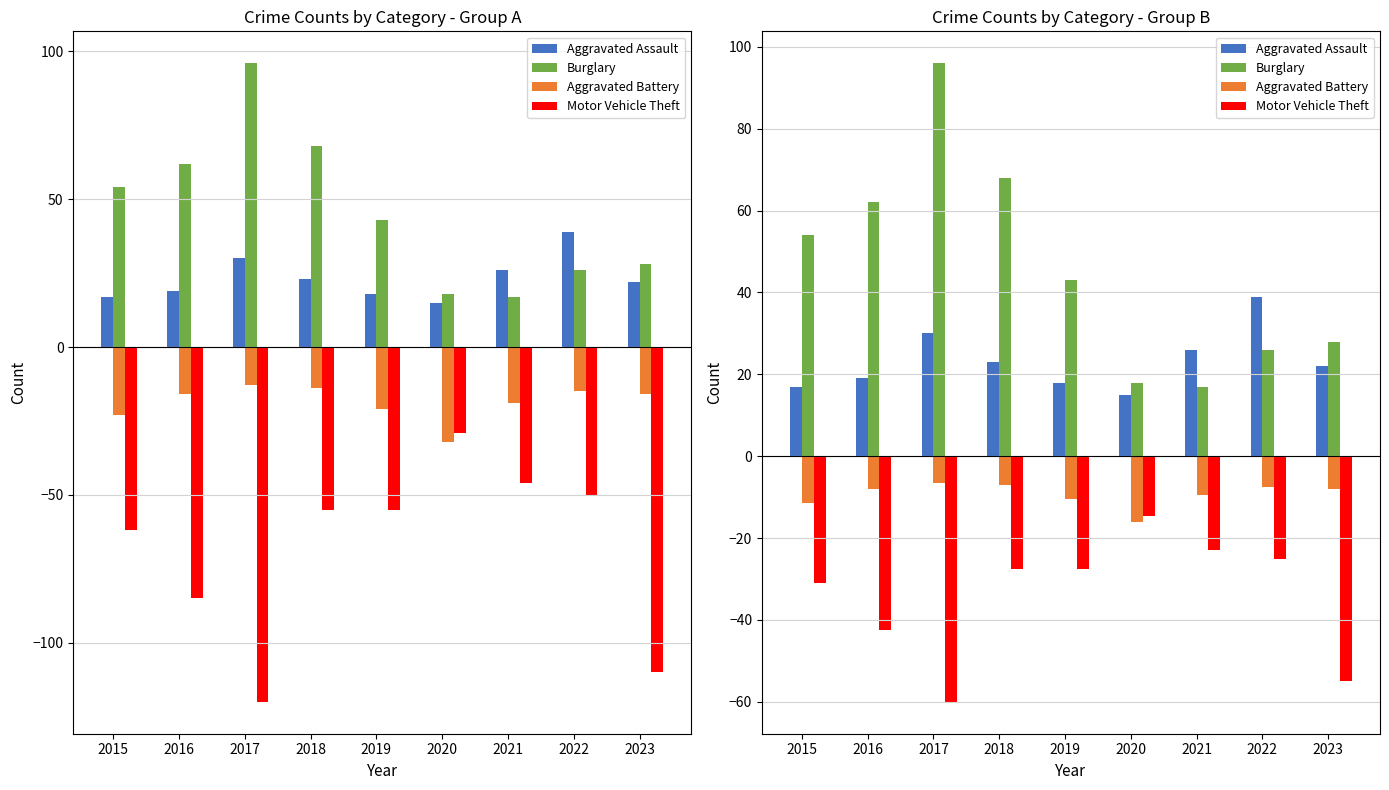

Is it true that Aggravated Assault equals 30.0 at 2017?

True